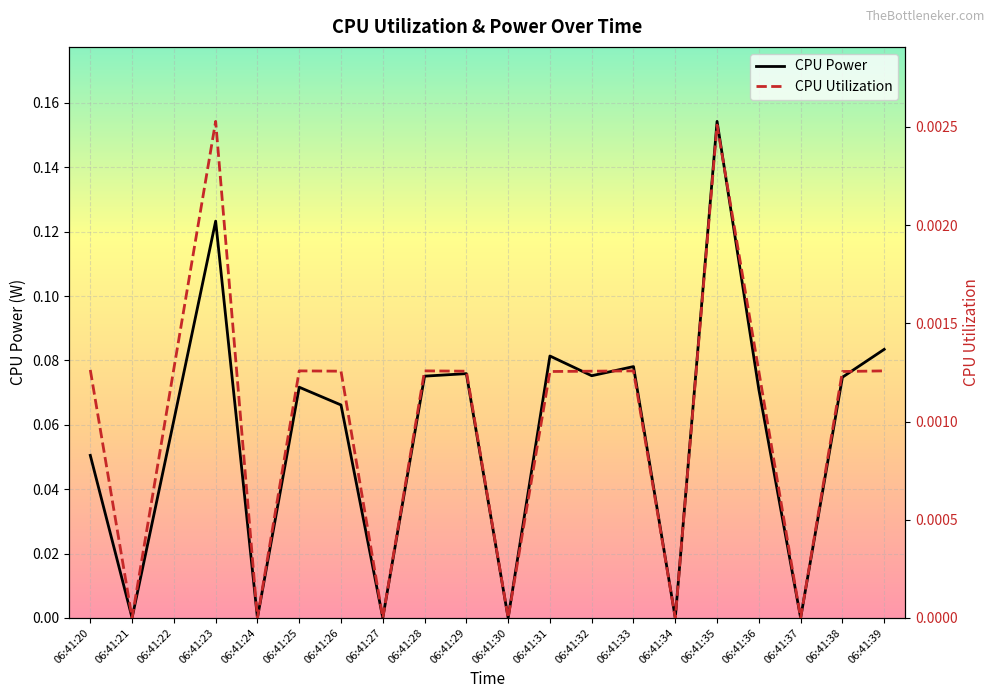

What is the total value across all series at 06:41:32?

0.1